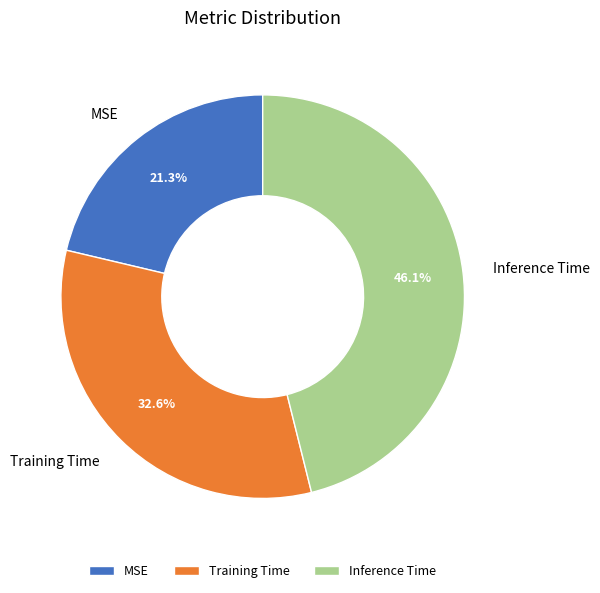

What is the smallest slice in the pie chart?

MSE